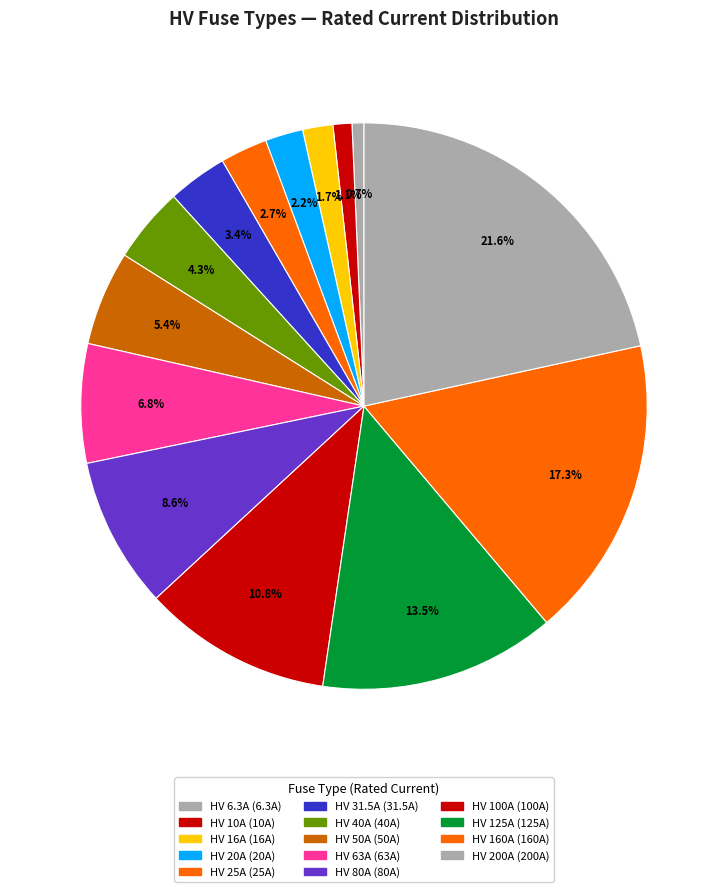

Approximately how many times larger is the value at HV 6.3A compared to HV 100A?

0.1